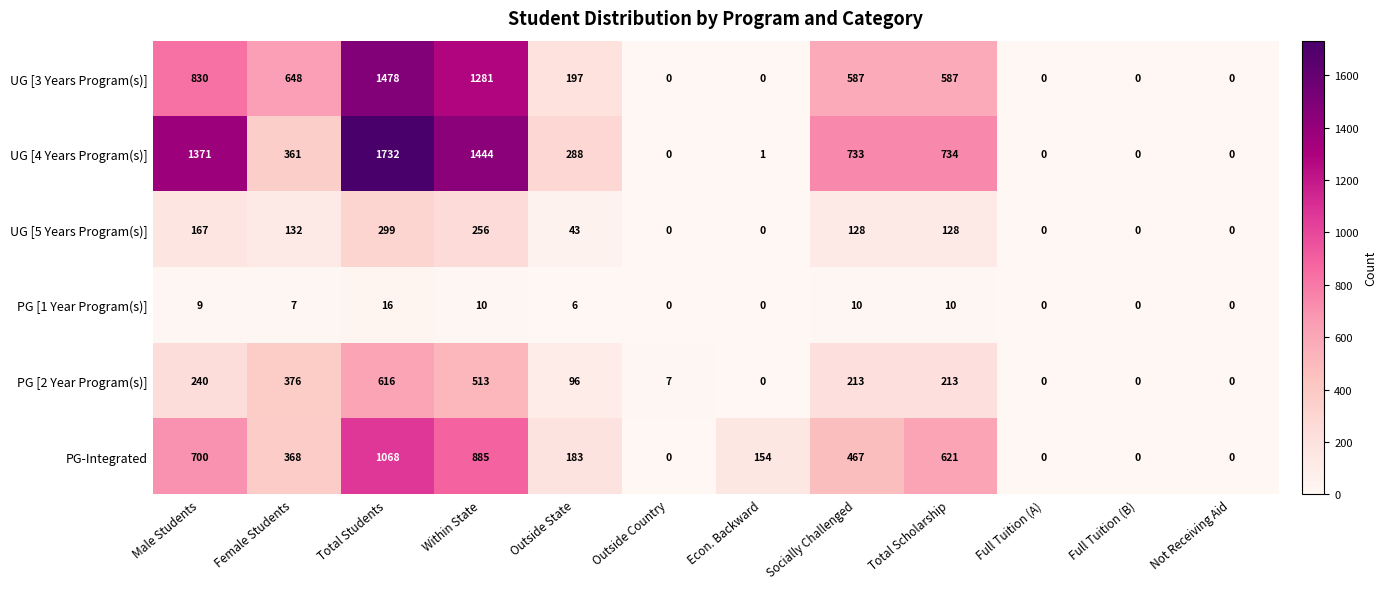

Is it true that UG [5 Years Program(s)] equals 50 at Socially Challenged?

False